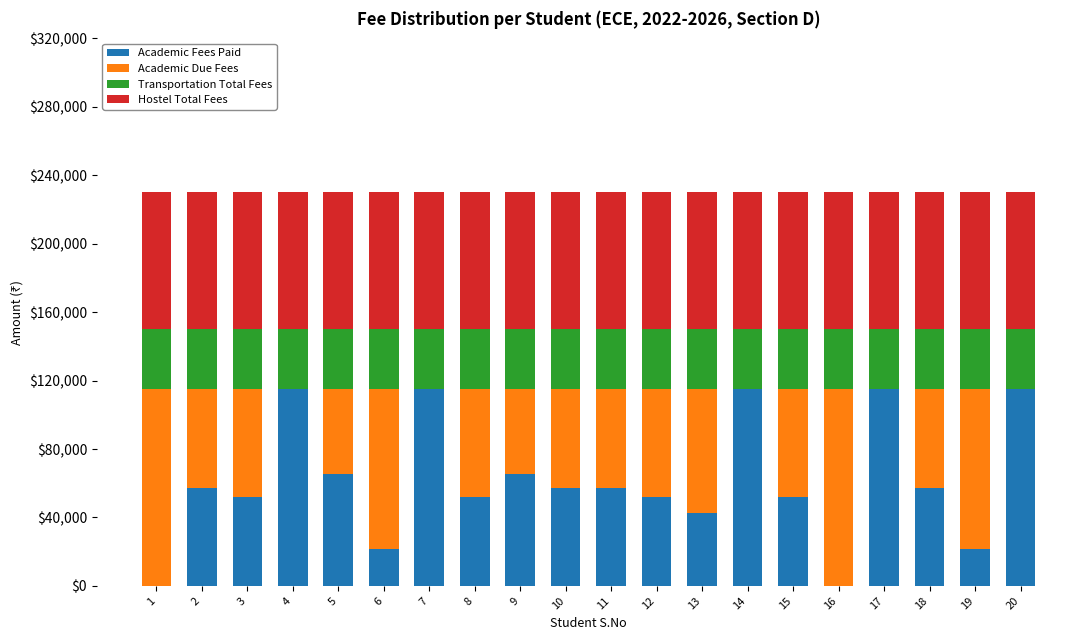

What is the total value across all series at 10?

230000